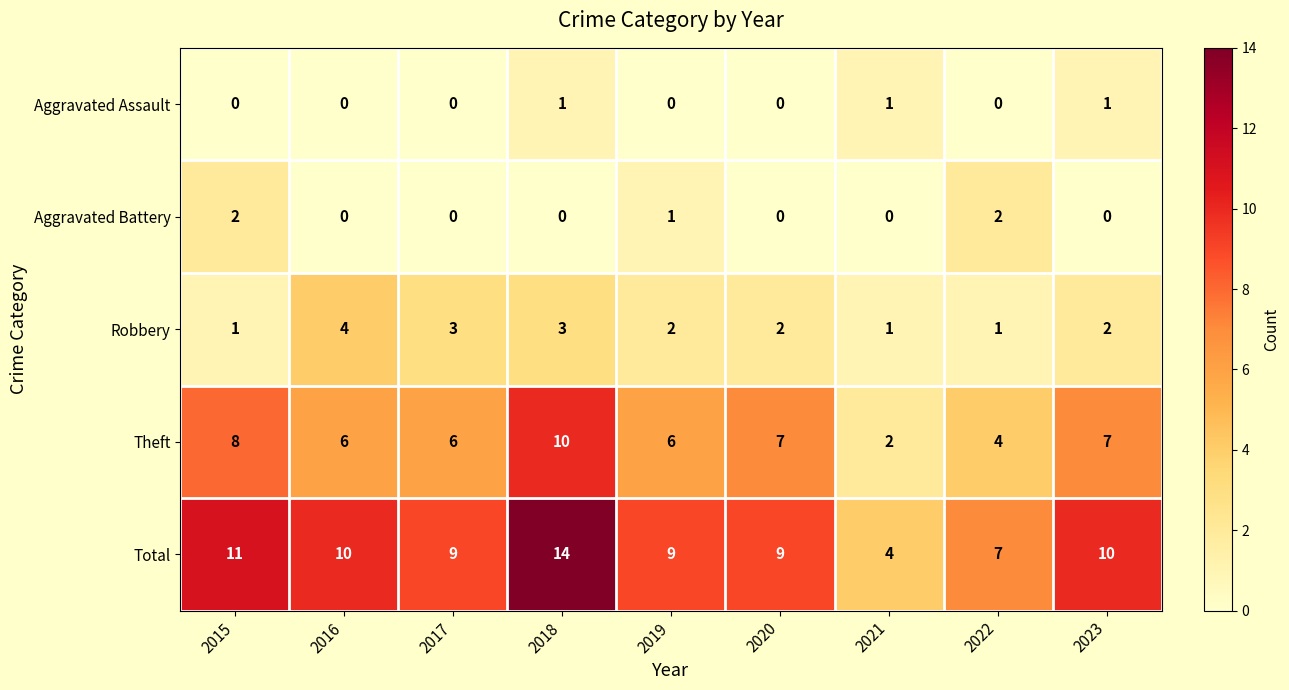

What is the total value across all series at 2022?

14